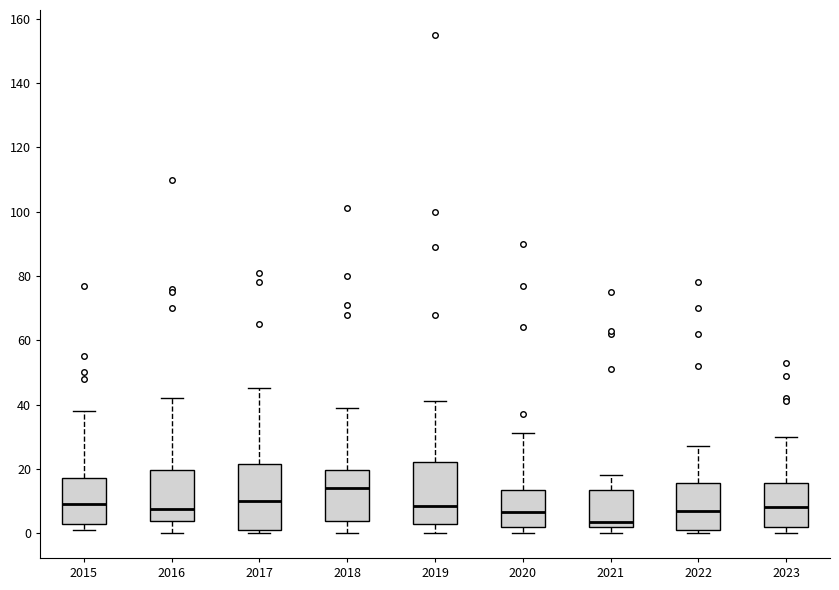

Reading left to right, read every box against the y-axis: the position of its median line, the range the box covers, and the ends of its whiskers. The values are not printed on the chart, so give them approximately, as read against the axis.

2015: median 10, box 2 to 18, whiskers 2 (just below the box's lower edge) to 38
2016: median 8, box 4 to 20, whiskers 0 to 42
2017: median 10, box 2 to 22, whiskers 0 to 46
2018: median 14, box 4 to 20, whiskers 0 to 40
2019: median 8, box 2 to 22, whiskers 0 to 42
2020: median 6, box 2 to 14, whiskers 0 to 32
2021: median 4, box 2 to 14, whiskers 0 to 18
2022: median 8, box 2 to 16, whiskers 0 to 28
2023: median 8, box 2 to 16, whiskers 0 to 30